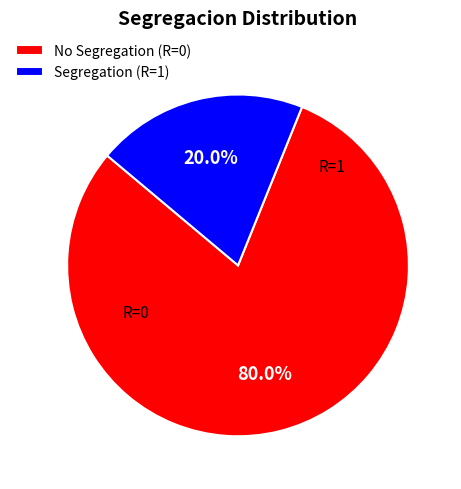

What portion of the pie excludes Segregation (R=1)?

80.0%